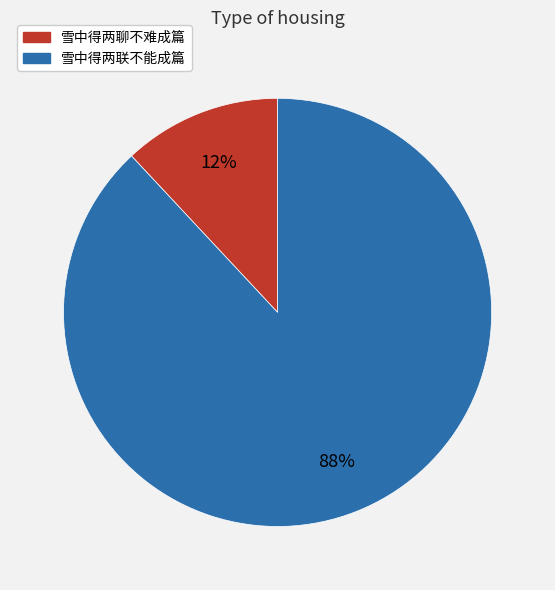

What percentage is the 雪中得两联不能成篇 slice, to the nearest percent?

88%